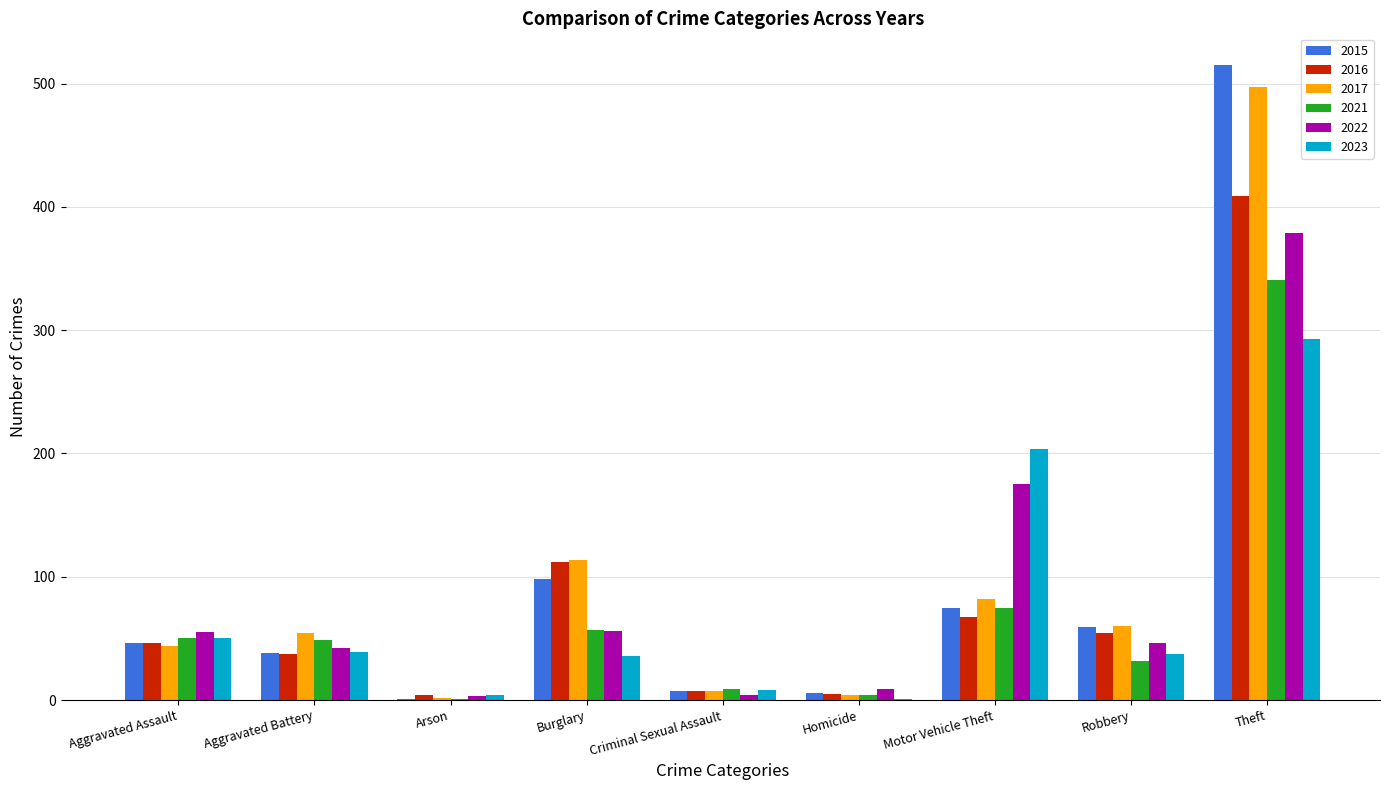

How many groups of bars are there?

9